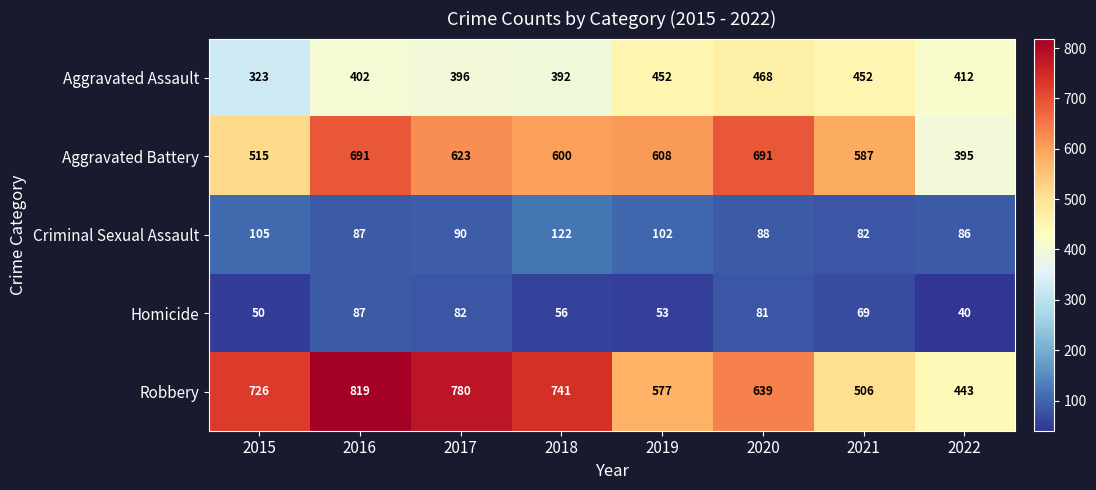

The Robbery series shows 169 at 2019. True or false?

False